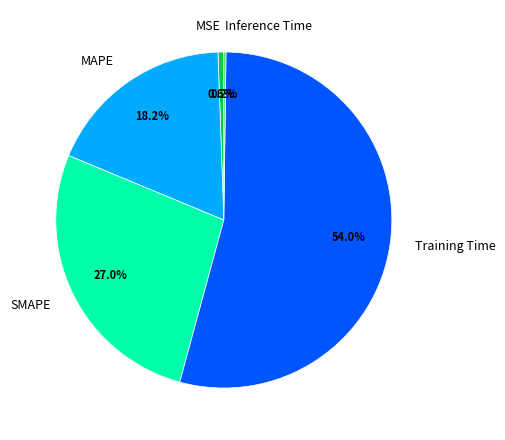

Between SMAPE and MSE, which is larger?

SMAPE